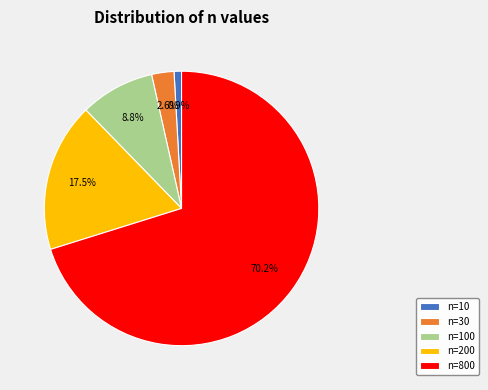

How much of the chart is everything except n=100?

91.2%